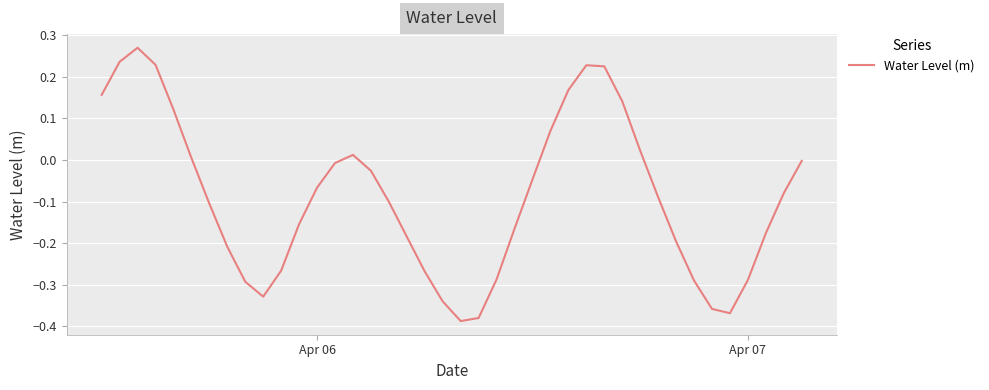

What is the difference between the maximum and minimum values?

0.7